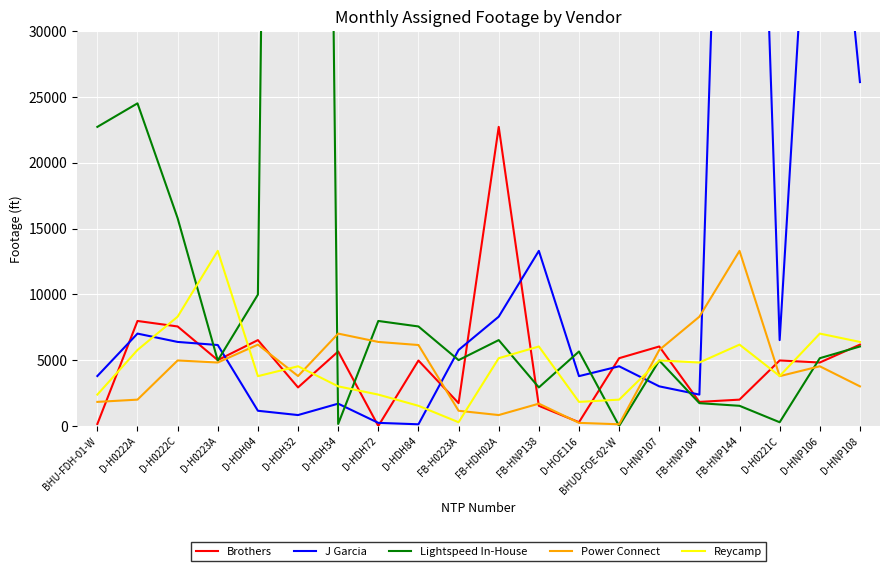

What position from the left is FB-HNP144?

17